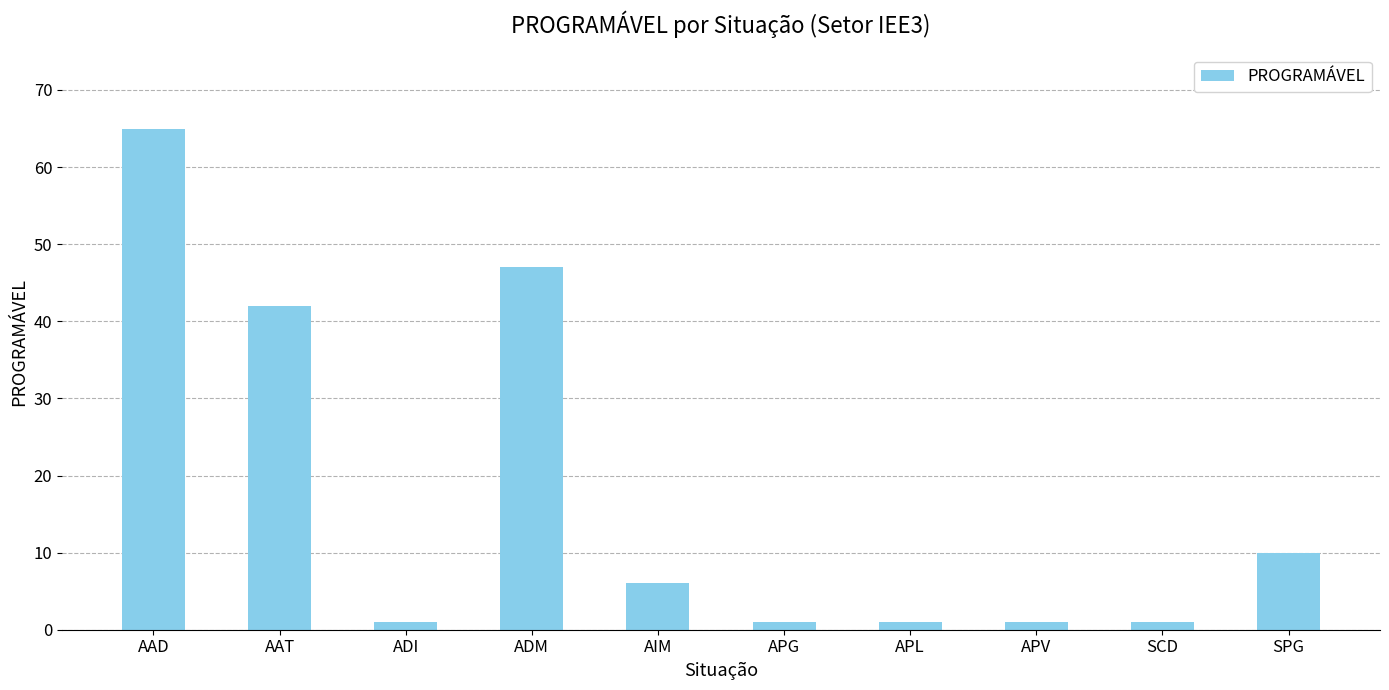

What is the label of the 10th bar from the left?

SPG